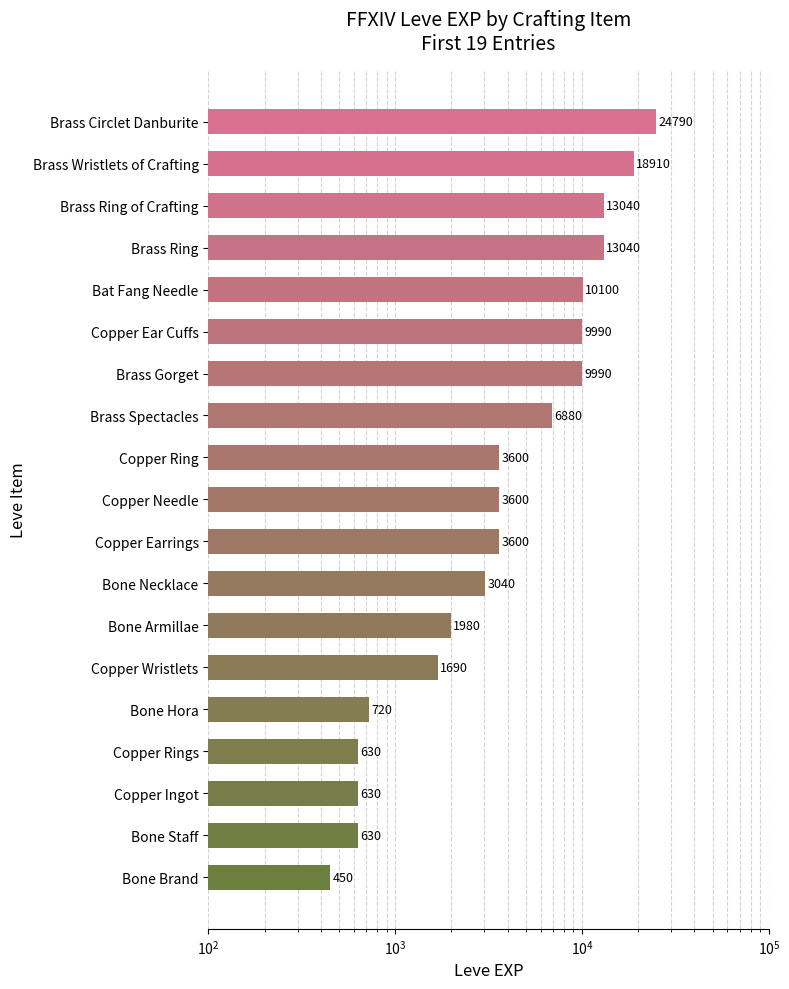

Which has a higher value, Bone Necklace or Brass Ring of Crafting?

Brass Ring of Crafting